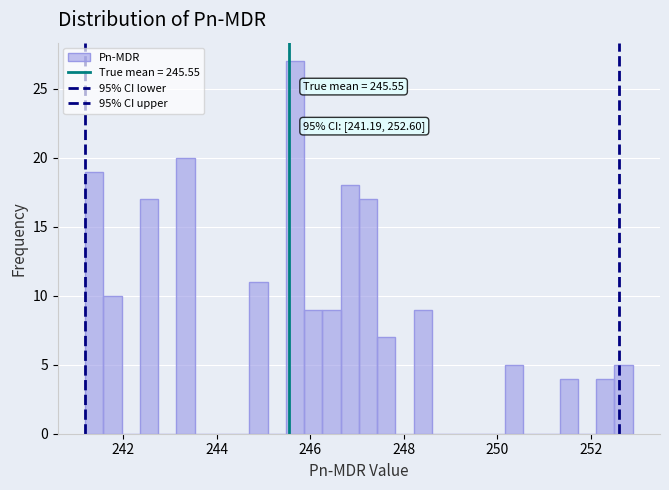

Around what value on the x-axis is the tallest bar? Give the approximate position of its centre, as read against the axis.

245.6